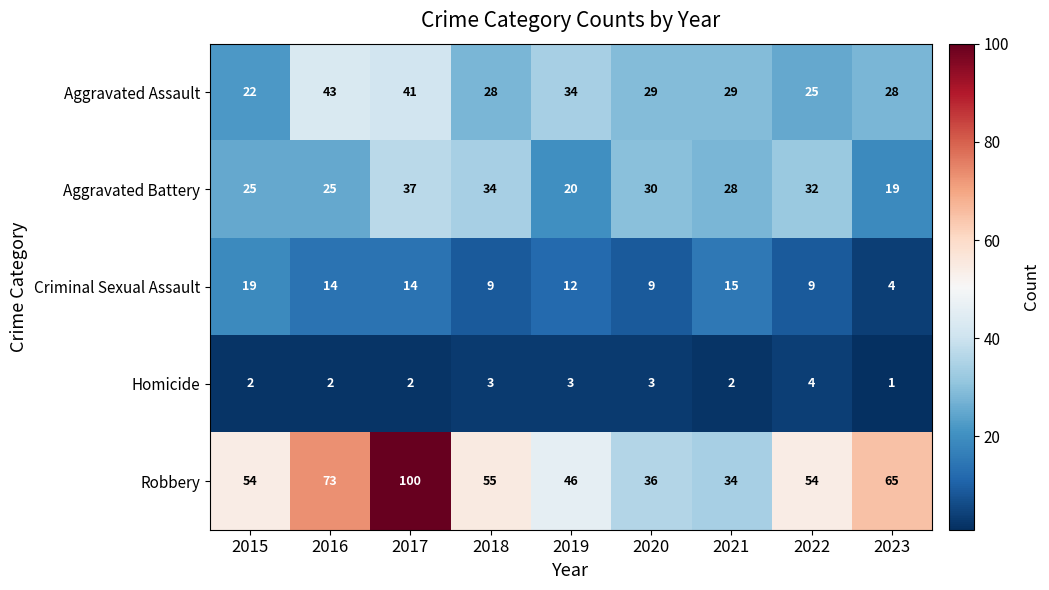

At which label is Aggravated Battery closest to 28?

2021